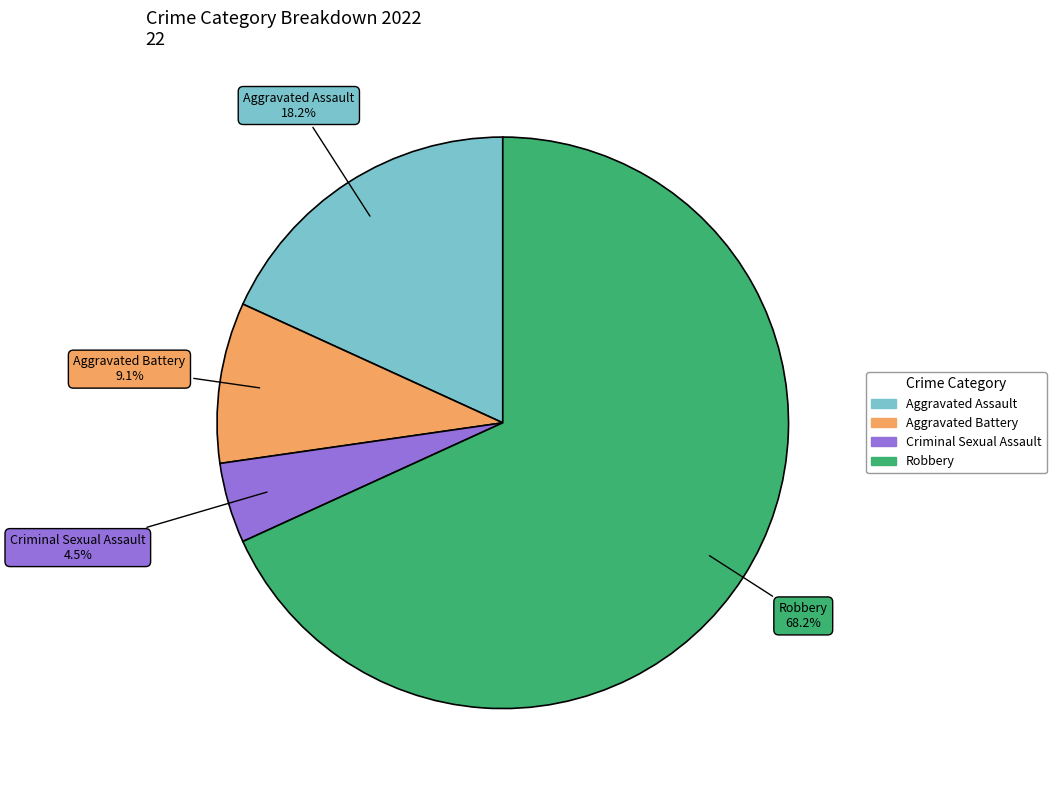

To the nearest percent, what is the difference between the Robbery and Aggravated Assault slice percentages?

50%